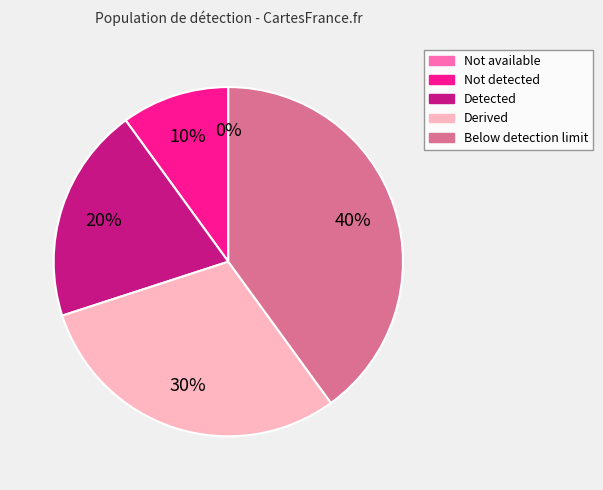

Is there any slice that represents more than half of the pie?

No